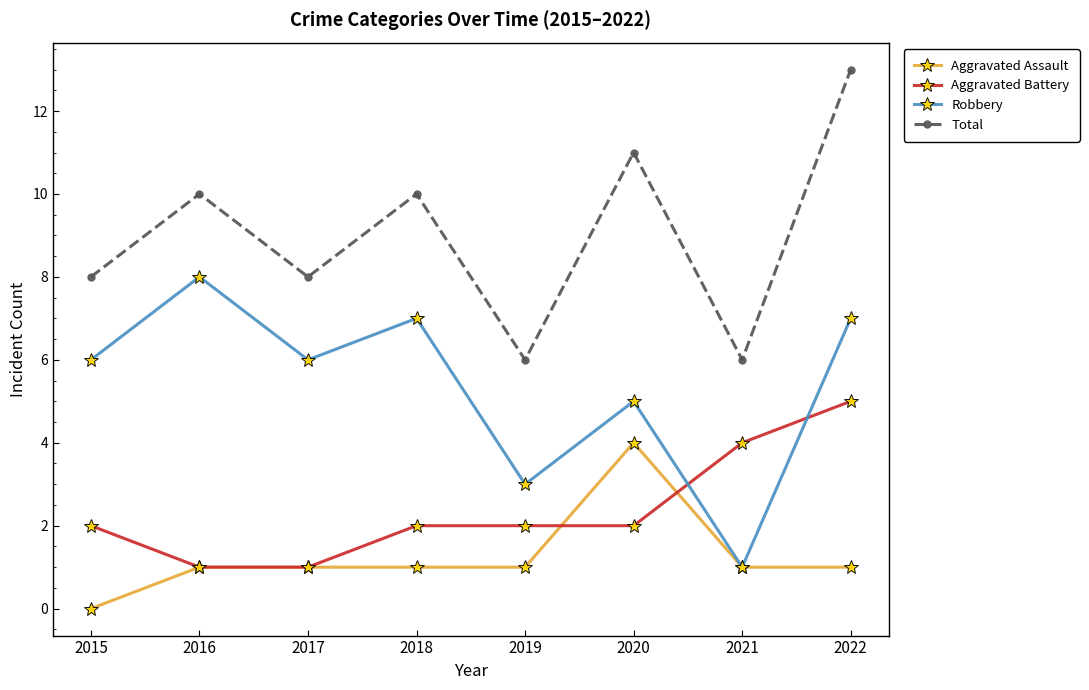

Reading left to right, what are all the values shown in this chart?

Aggravated Assault: 2015=0	2016=1	2017=1	2018=1	2019=1	2020=4	2021=1	2022=1
Aggravated Battery: 2015=2	2016=1	2017=1	2018=2	2019=2	2020=2	2021=4	2022=5
Robbery: 2015=6	2016=8	2017=6	2018=7	2019=3	2020=5	2021=1	2022=7
Total: 2015=8	2016=10	2017=8	2018=10	2019=6	2020=11	2021=6	2022=13